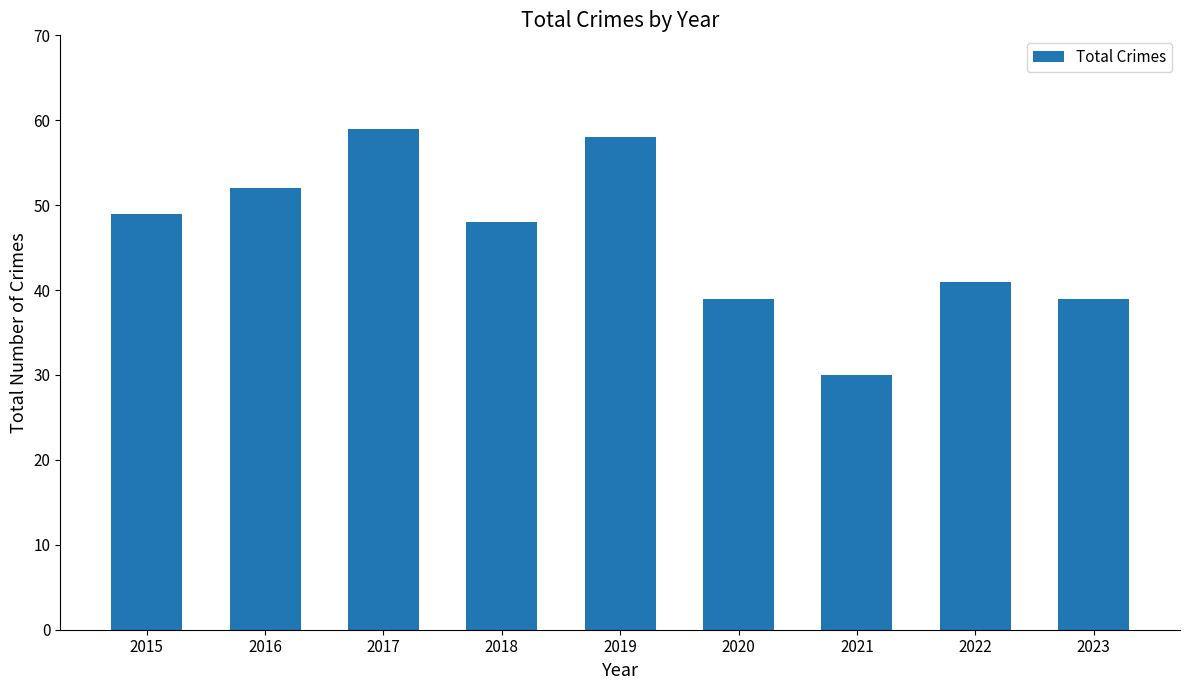

Reading left to right, extract all data points from this chart.

49	52	59	48	58	39	30	41	39